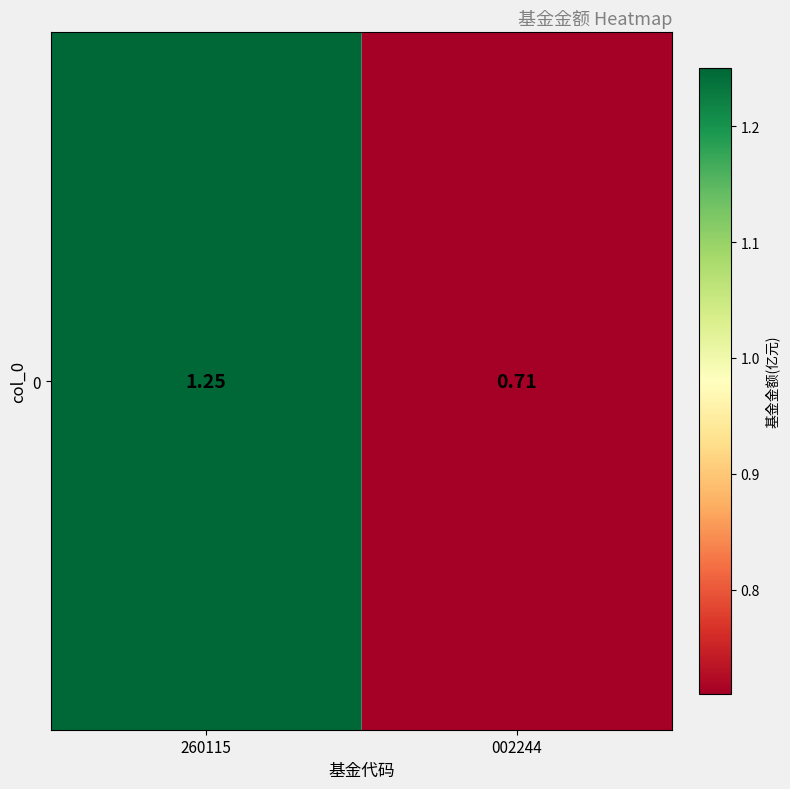

What is the change in value from 260115 to 002244?

-0.5